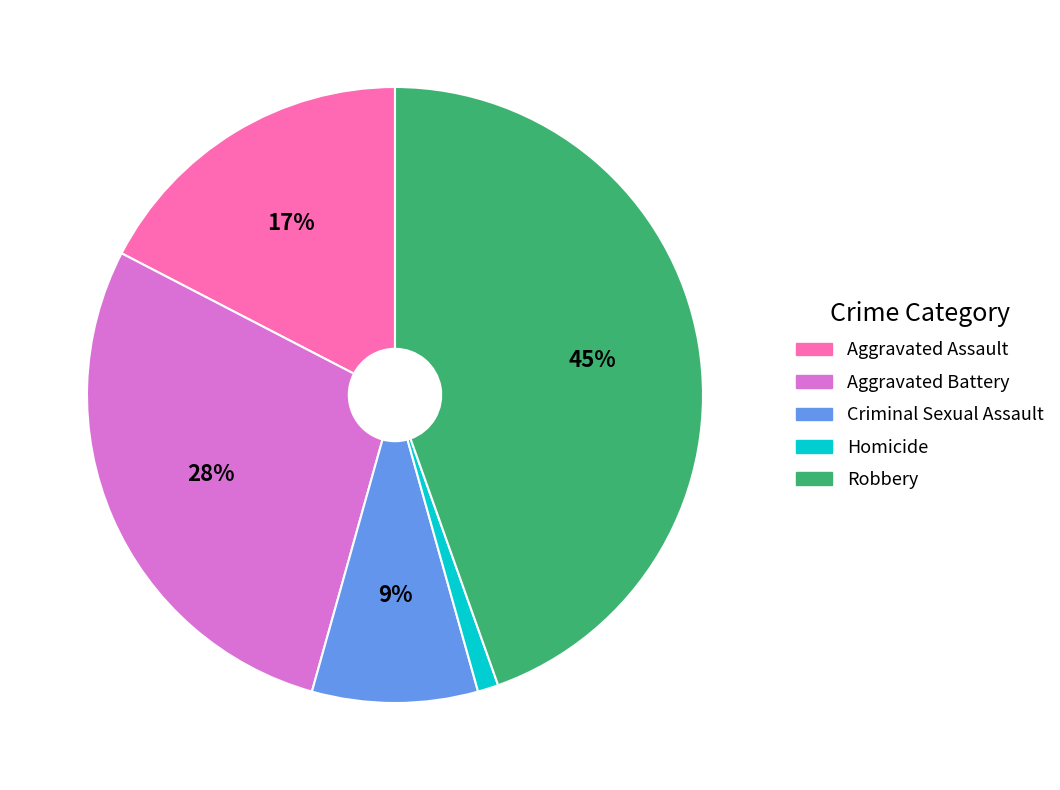

Rank the categories by value from lowest to highest.

Homicide, Criminal Sexual Assault, Aggravated Assault, Aggravated Battery, Robbery